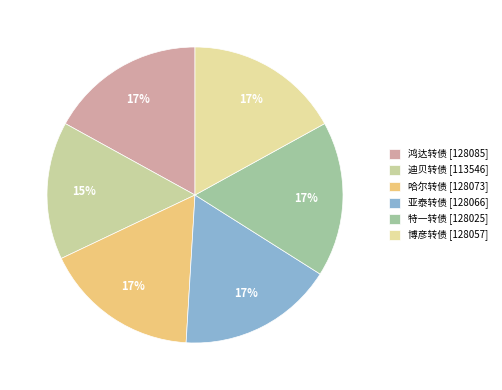

Count the number of slices in the pie.

6